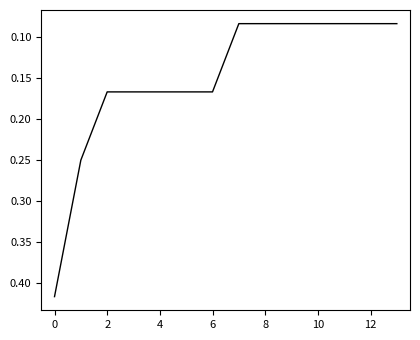

What is the difference between the maximum and minimum values?

0.3